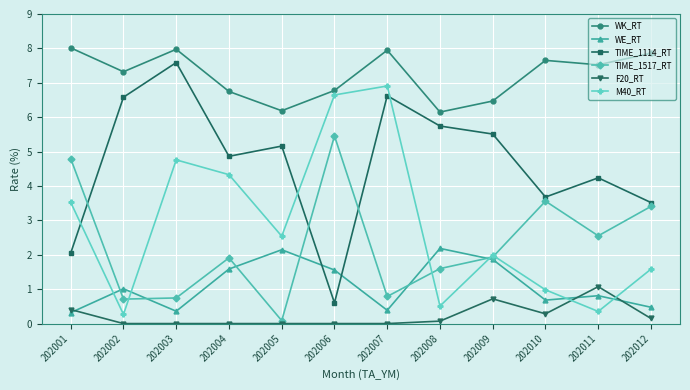

In TIME_1114_RT, how many points are lower than both neighbors (excluding endpoints)?

3